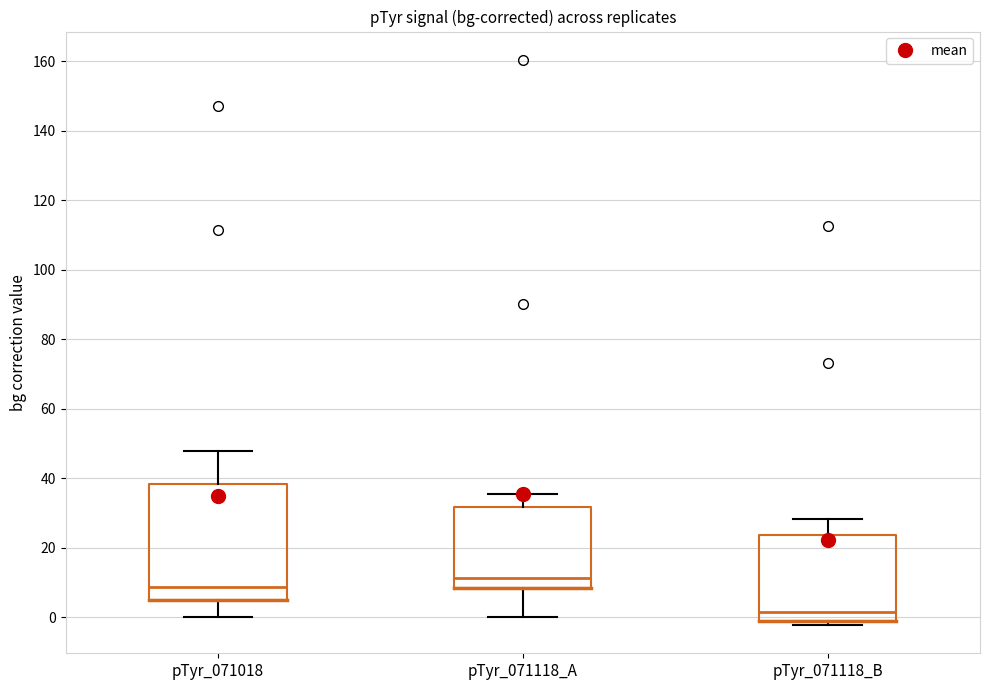

Which box has the highest median line?

pTyr_071118_A